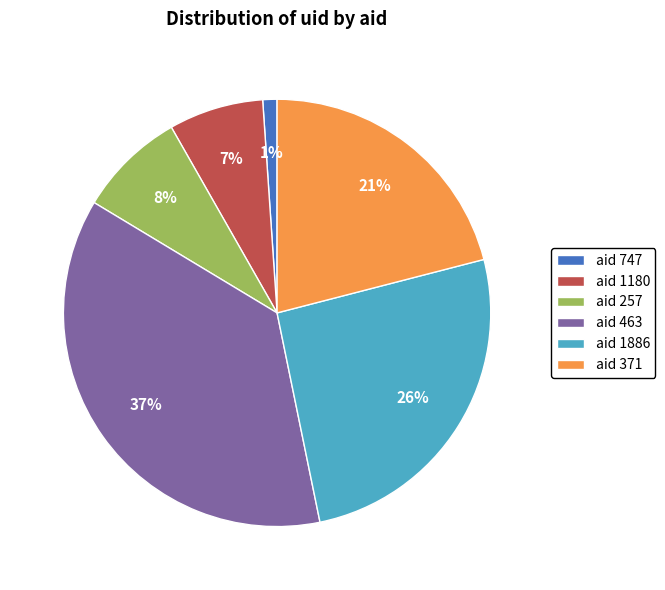

How many segments does this pie chart have?

6